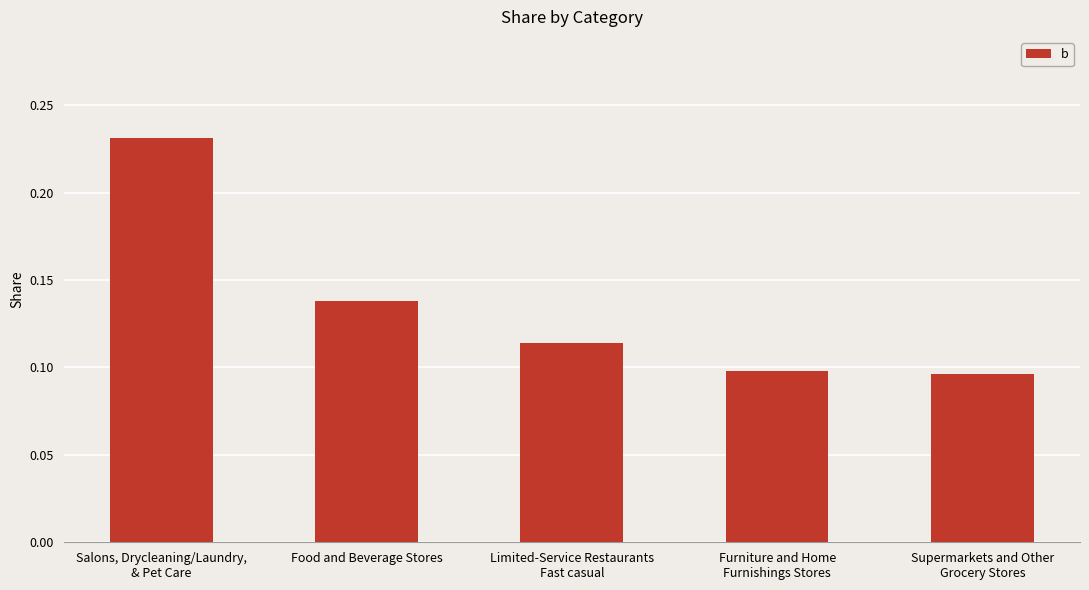

How many series are shown in this chart?

1